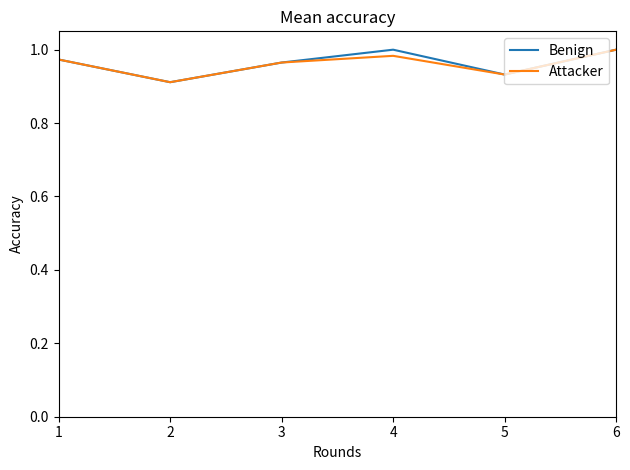

How many distinct data groups are displayed?

2